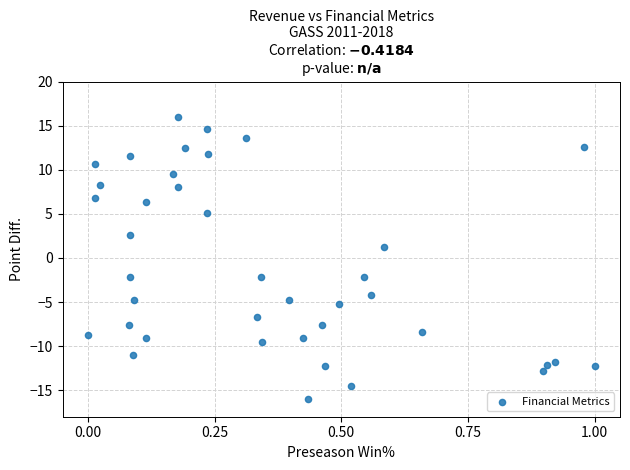

What is the range of Y values (max minus min)?

32.0